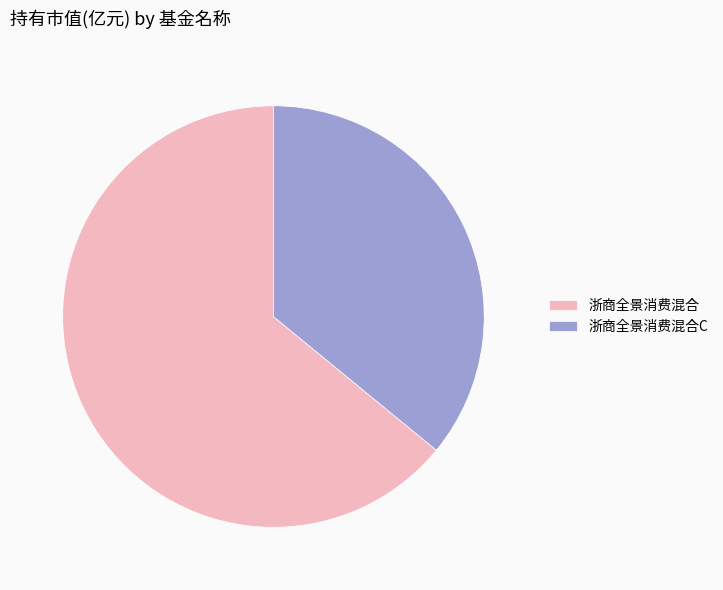

Rank the categories by value from lowest to highest.

浙商全景消费混合C, 浙商全景消费混合